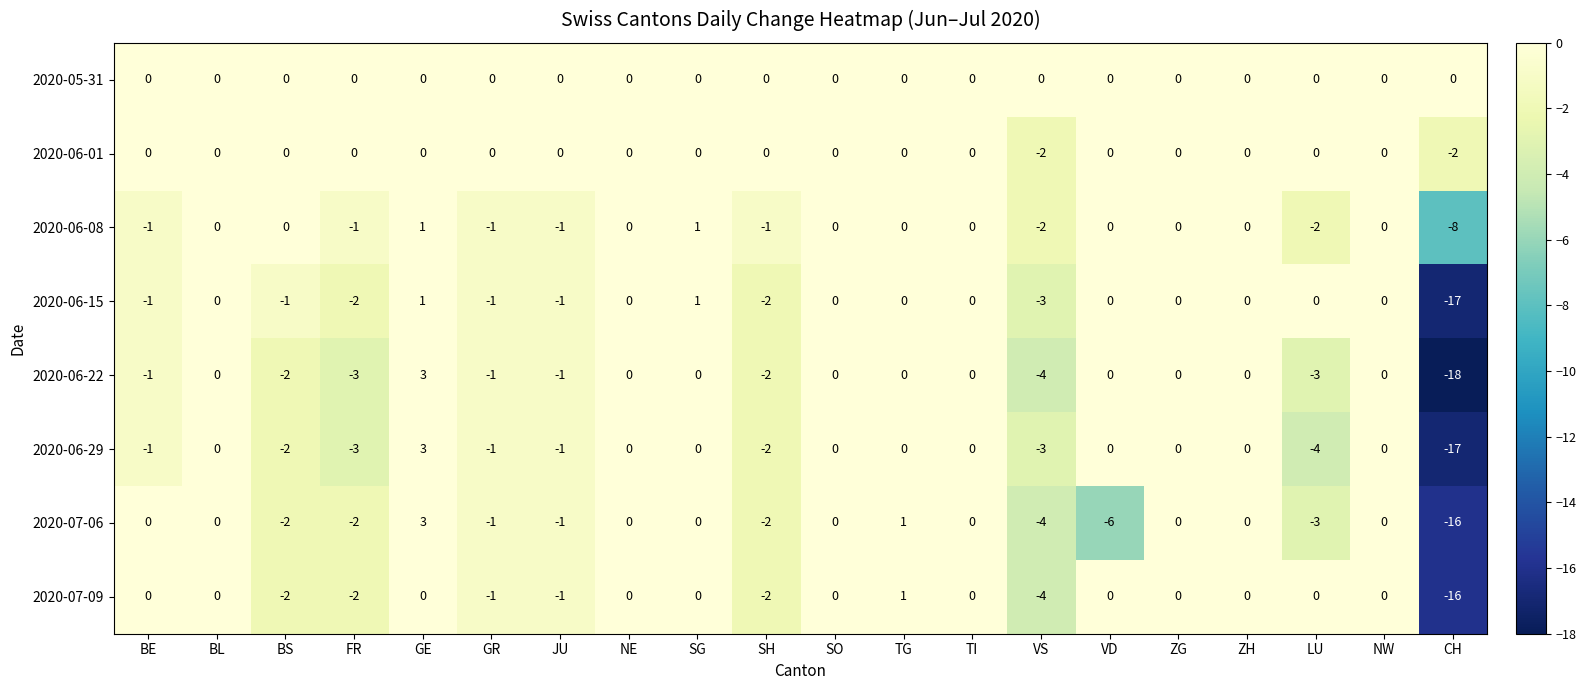

How many data points in 2020-06-29 are less than 0?

9